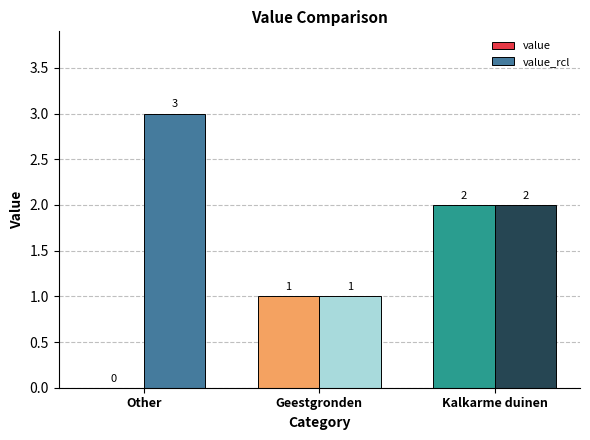

Reading right to left, what are all the values shown in this chart?

value: 2	1	0
value_rcl: 2	1	3